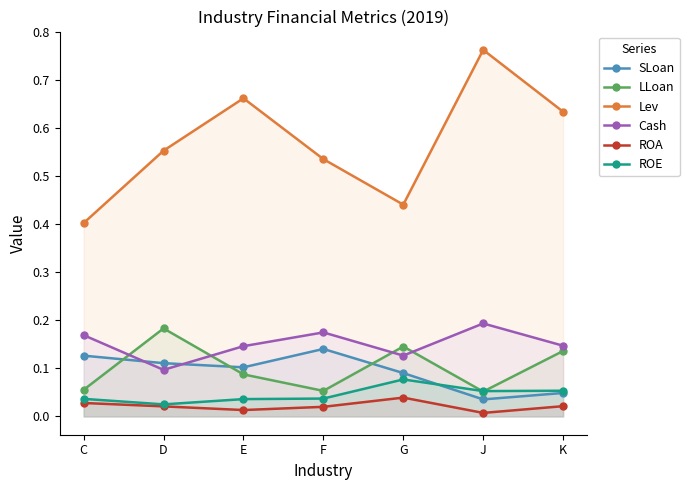

Reading left to right, extract all data points from this chart.

SLoan: C=0.1	D=0.1	E=0.1	F=0.1	G=0.1	J=0.0	K=0.0
LLoan: C=0.1	D=0.2	E=0.1	F=0.1	G=0.1	J=0.1	K=0.1
Lev: C=0.4	D=0.6	E=0.7	F=0.5	G=0.4	J=0.8	K=0.6
Cash: C=0.2	D=0.1	E=0.1	F=0.2	G=0.1	J=0.2	K=0.1
ROA: C=0.0	D=0.0	E=0.0	F=0.0	G=0.0	J=0.0	K=0.0
ROE: C=0.0	D=0.0	E=0.0	F=0.0	G=0.1	J=0.1	K=0.1